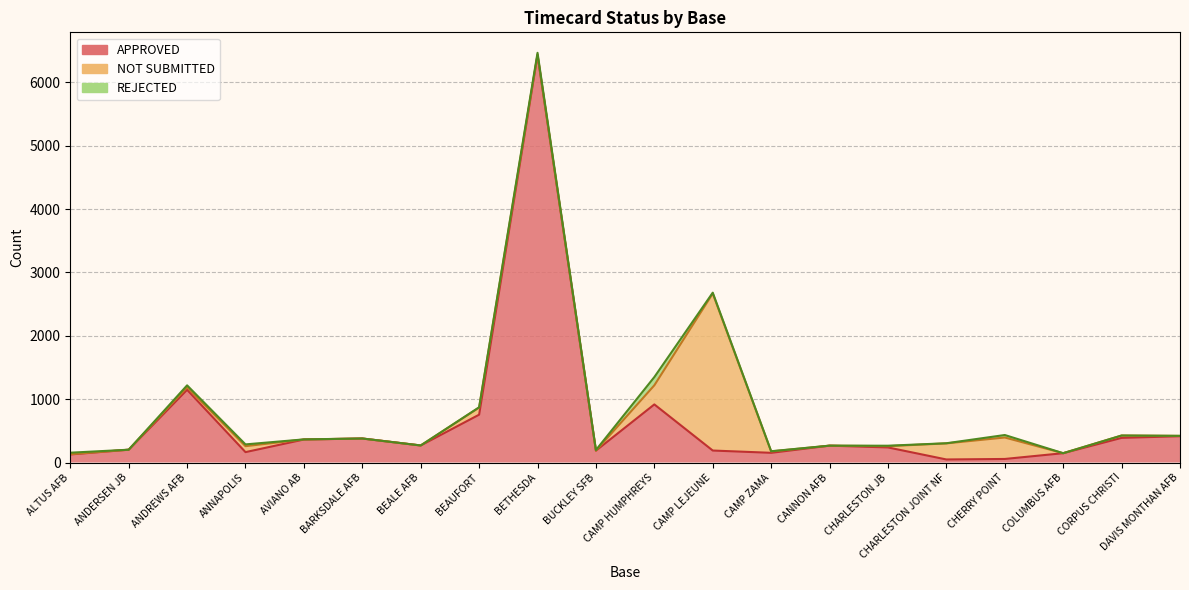

The REJECTED series shows 130 at CAMP HUMPHREYS. True or false?

True